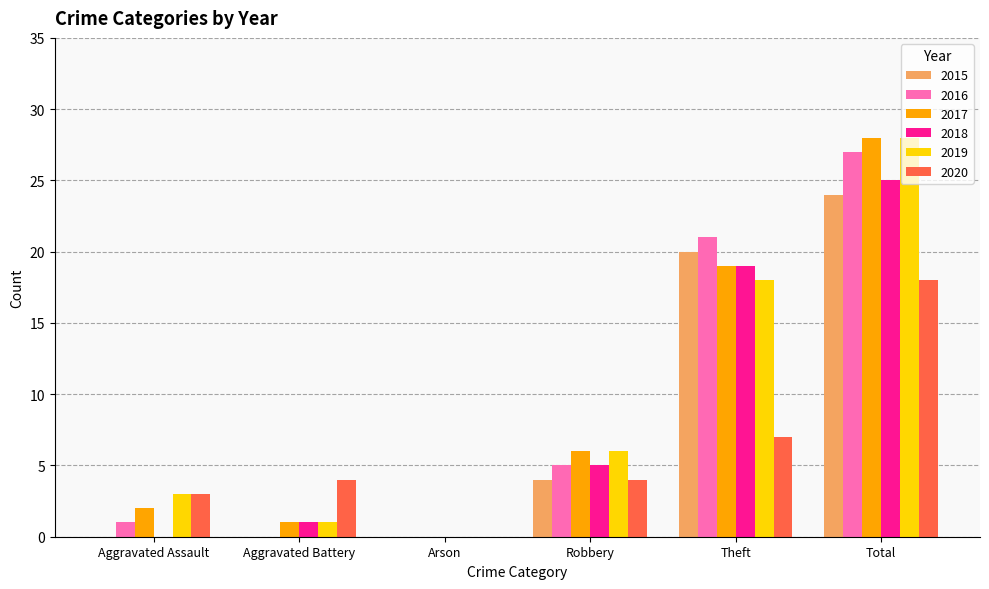

At which category is the sum across all series the highest?

Total